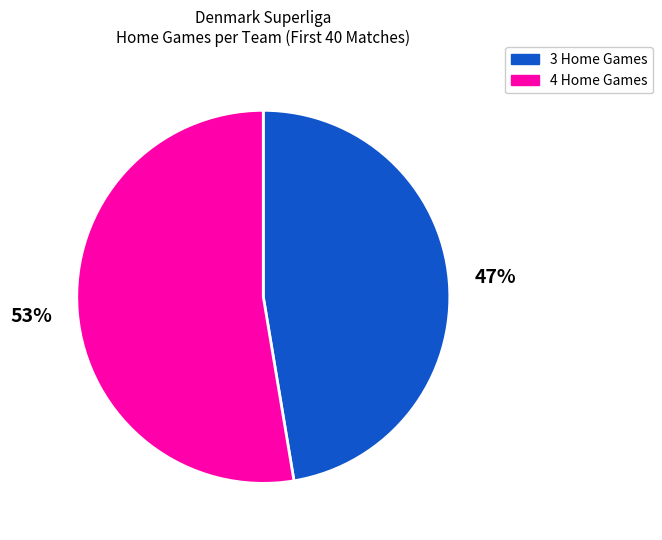

How many slices are in this pie chart?

2